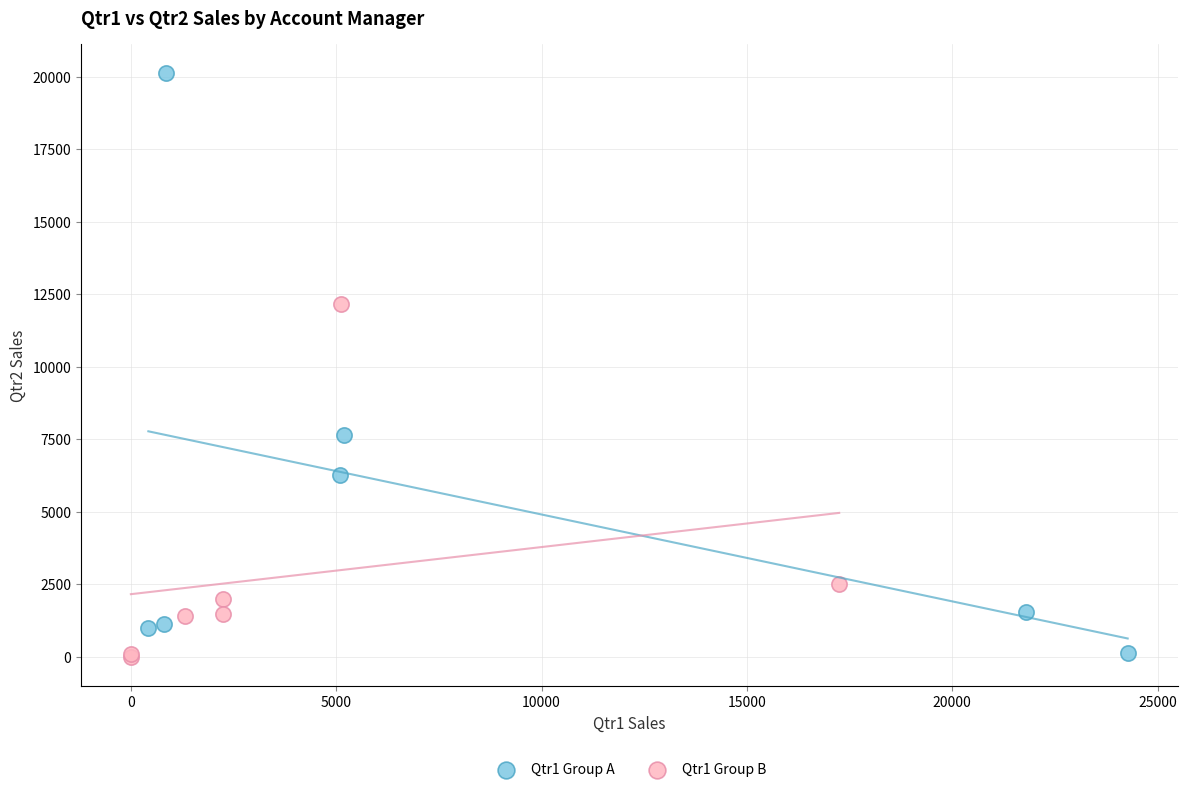

Which series has the widest spread of Y values?

Qtr1 Group A